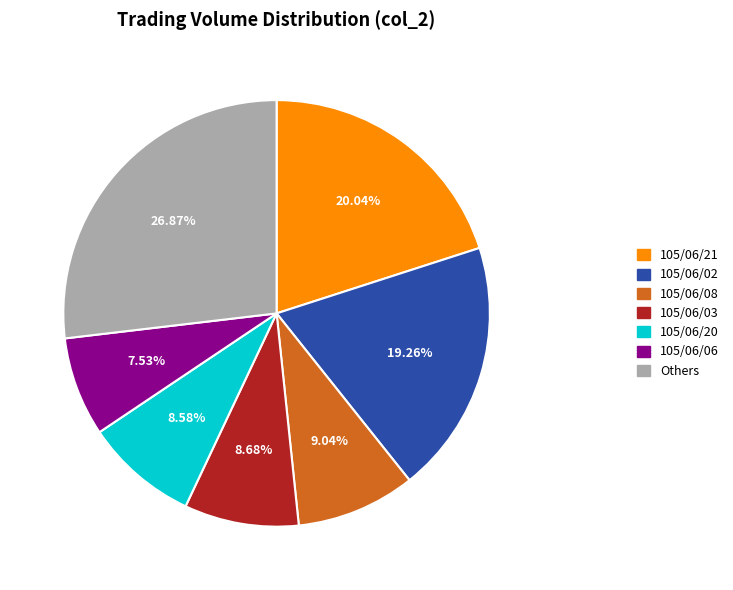

Is there a majority slice in this chart?

No